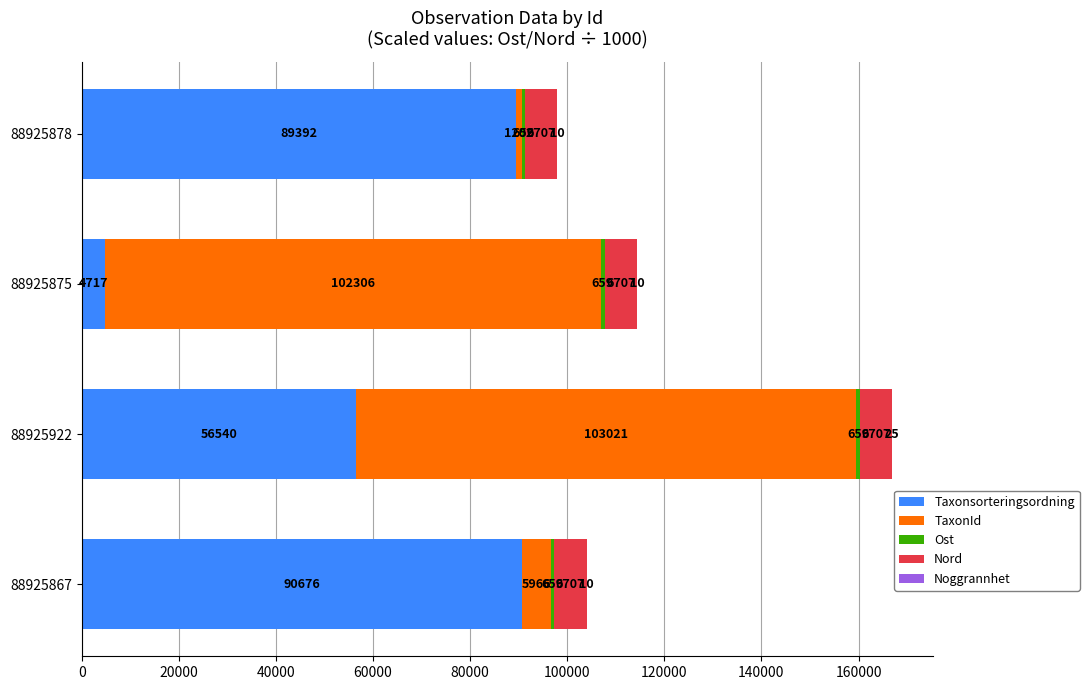

What is the highest value of the Taxonsorteringsordning series?

90676.0